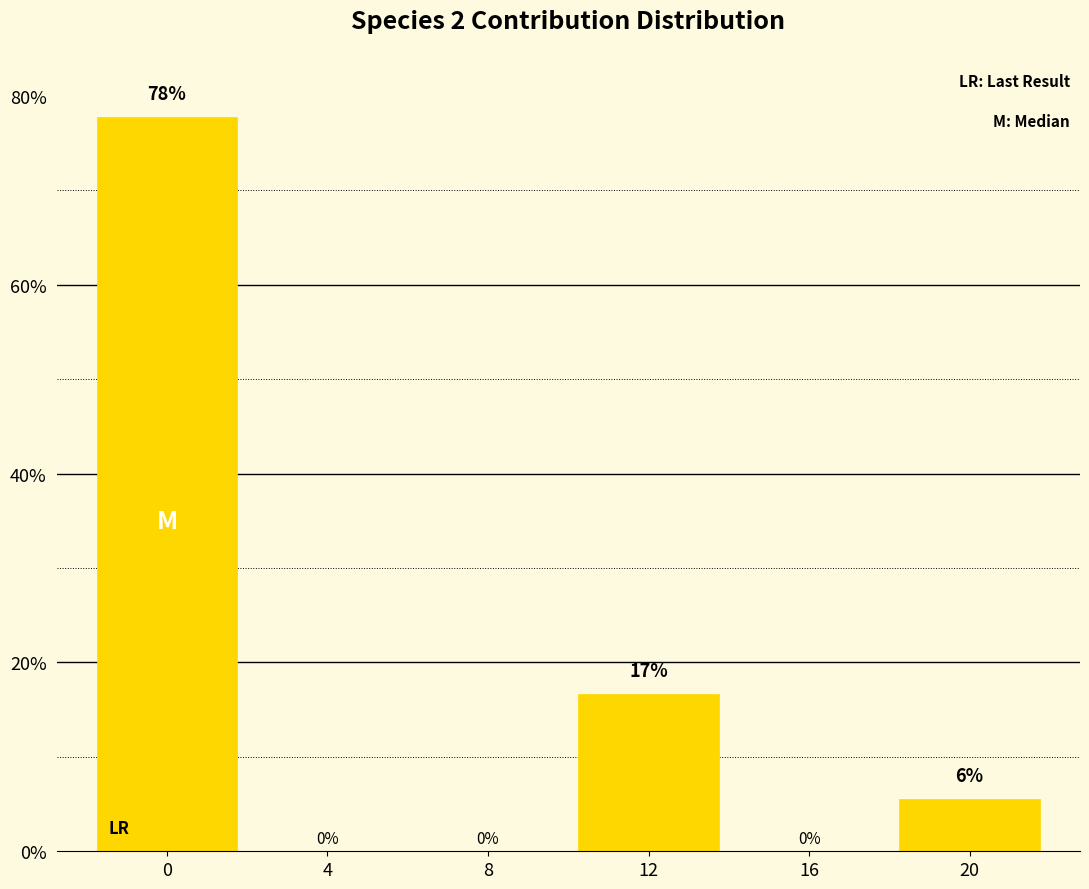

What is the greatest value displayed?

77.8